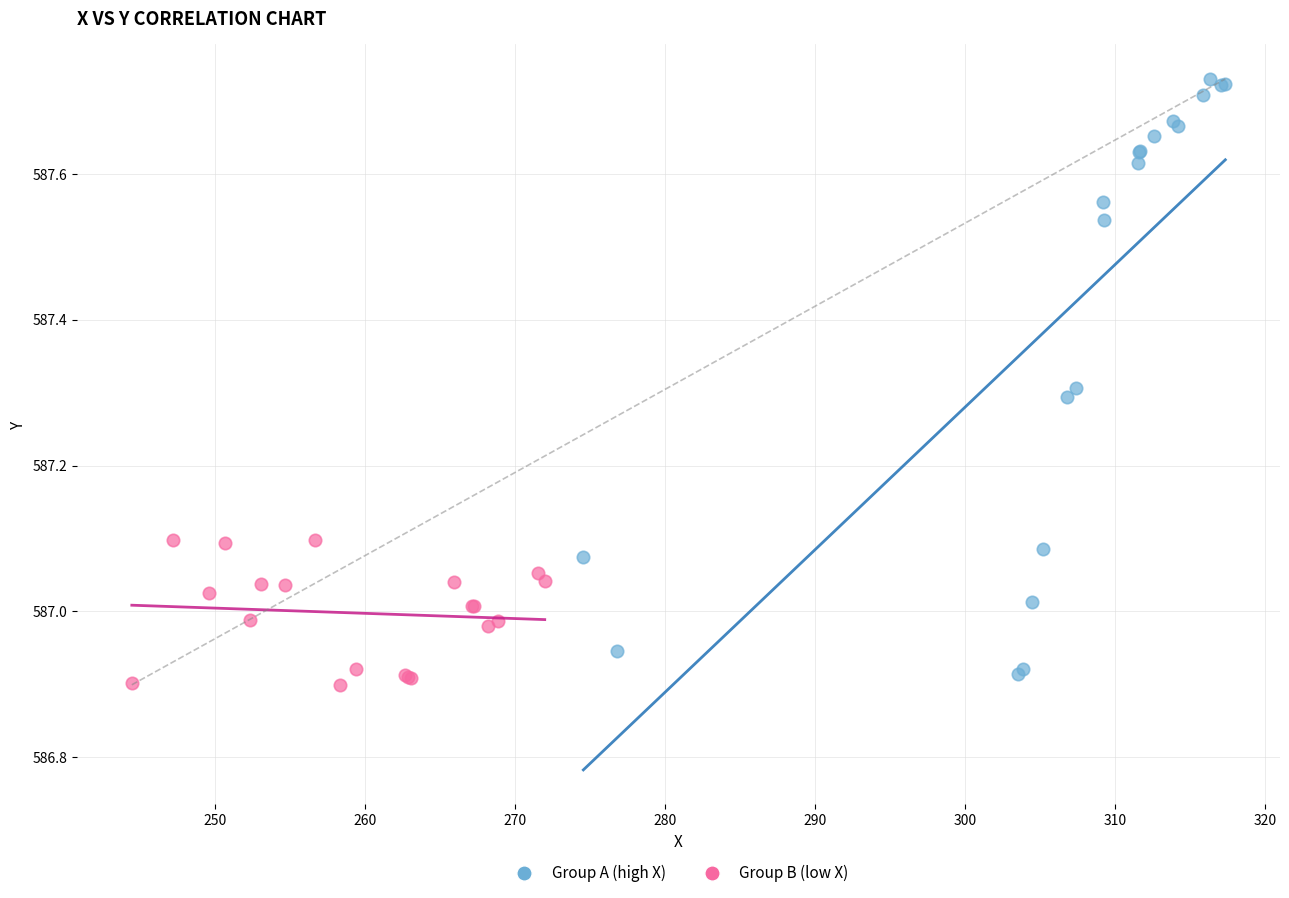

Which series has the widest spread of Y values?

Group A (high X)